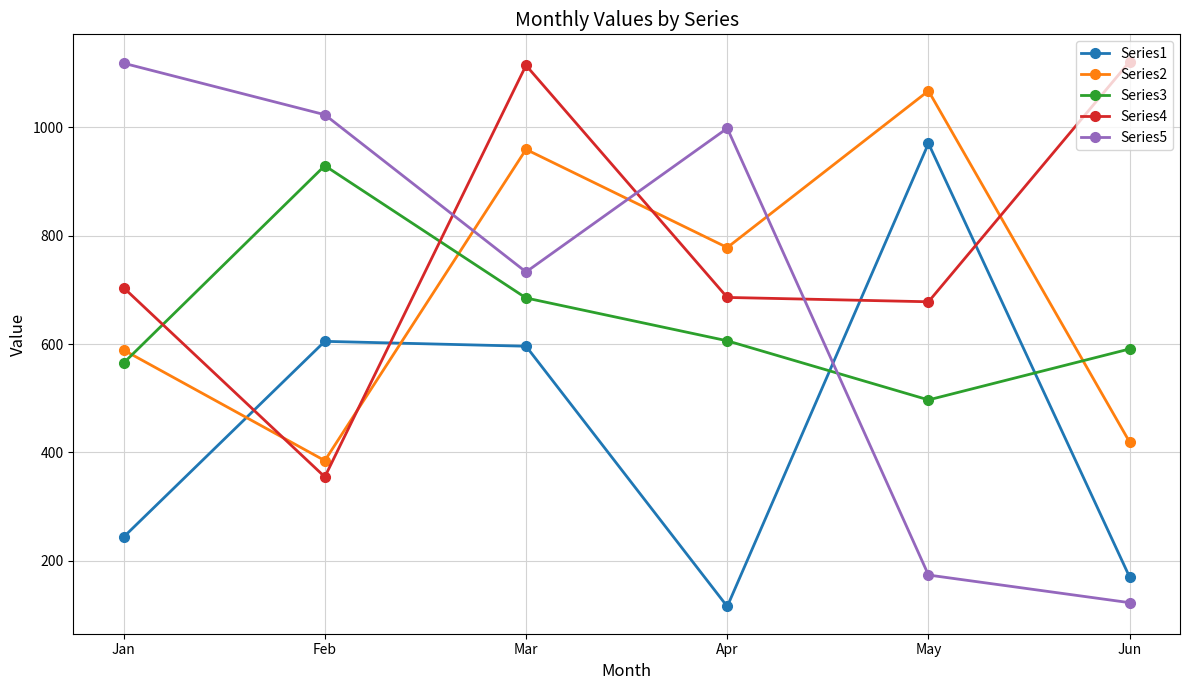

True or false: Series2 has a value of 1060 at Jan.

False